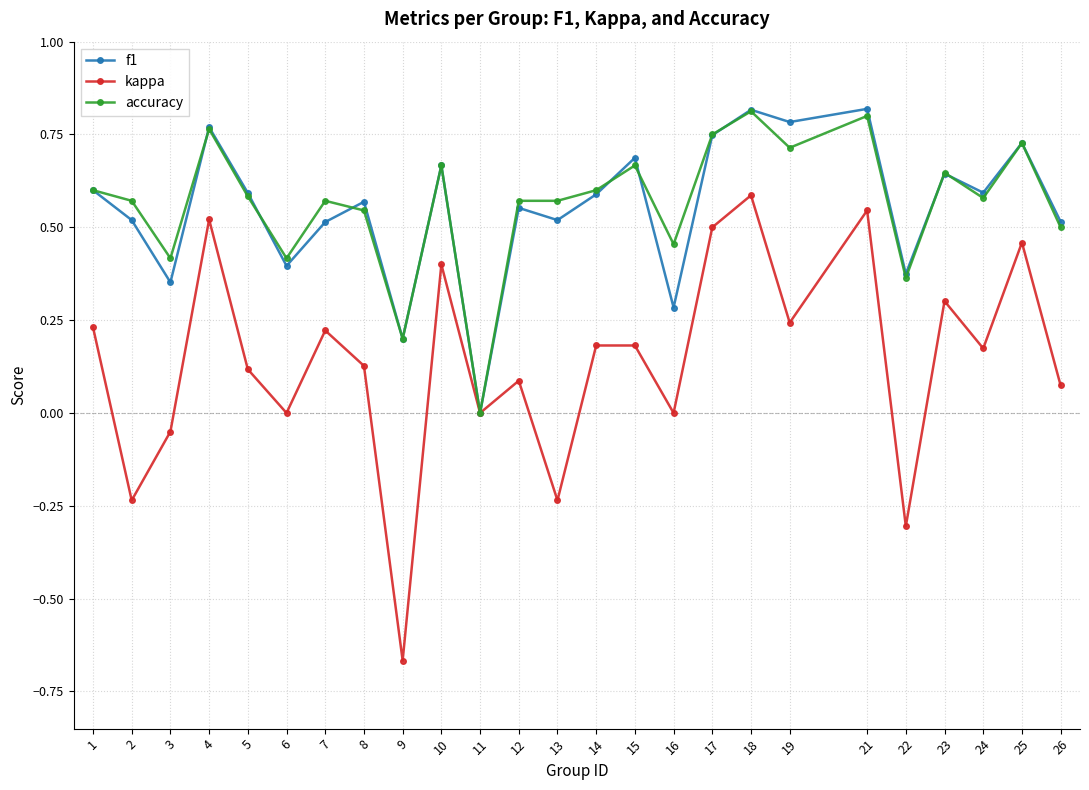

Where is the first local minimum for kappa?

2